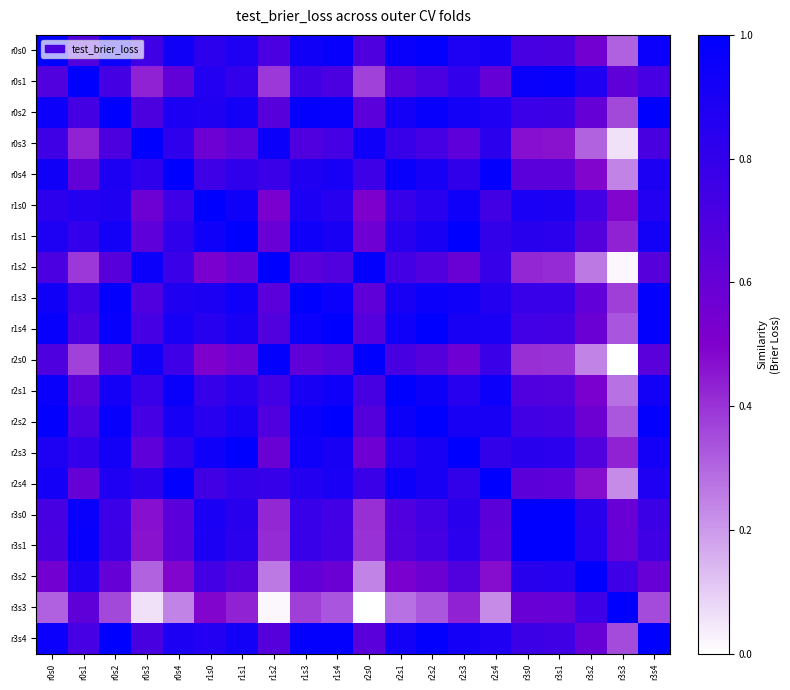

Which series has the widest spread of values?

r2s0